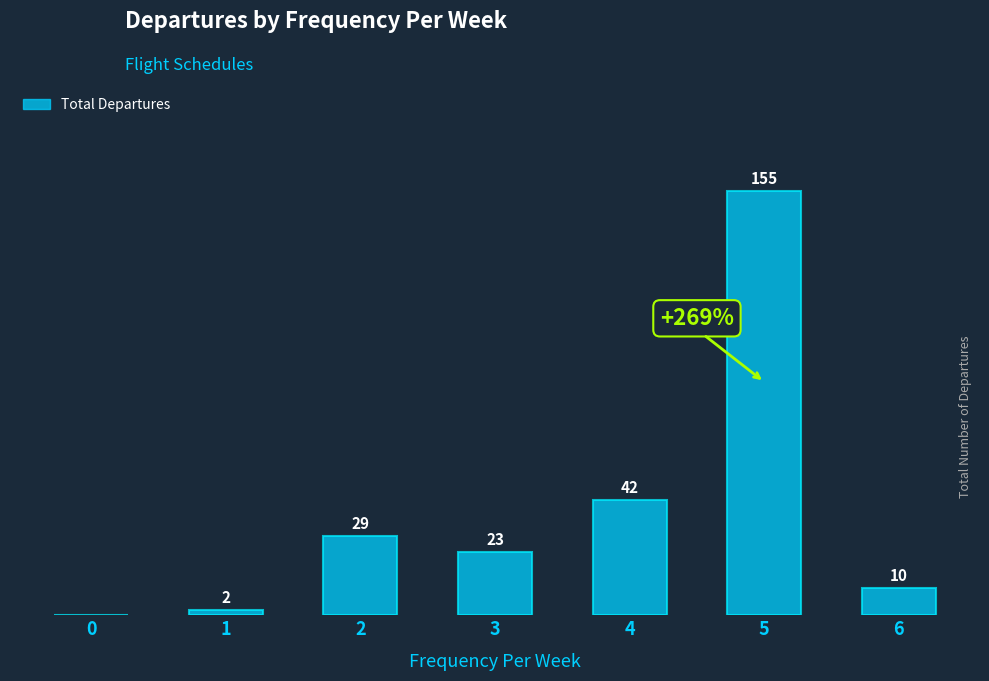

Reading left to right, transcribe all the data shown in this chart.

0=0	1=2	2=29	3=23	4=42	5=155	6=10